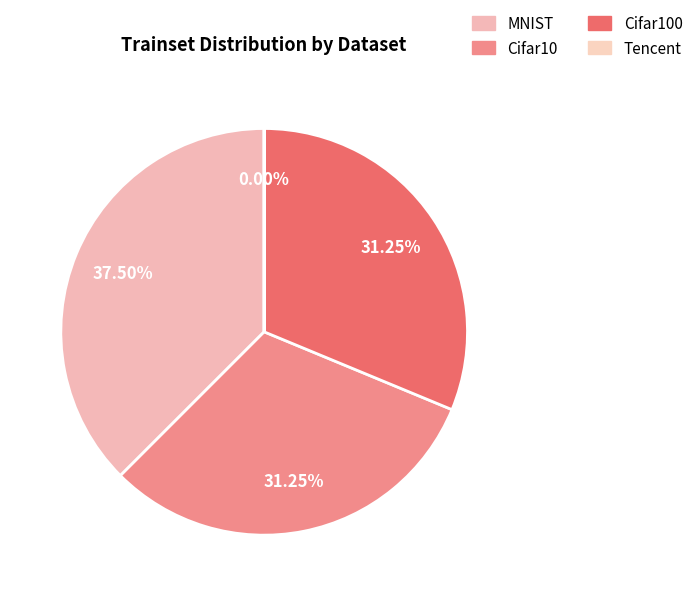

To the nearest percent, what is the difference between the largest and smallest slice percentages?

37%